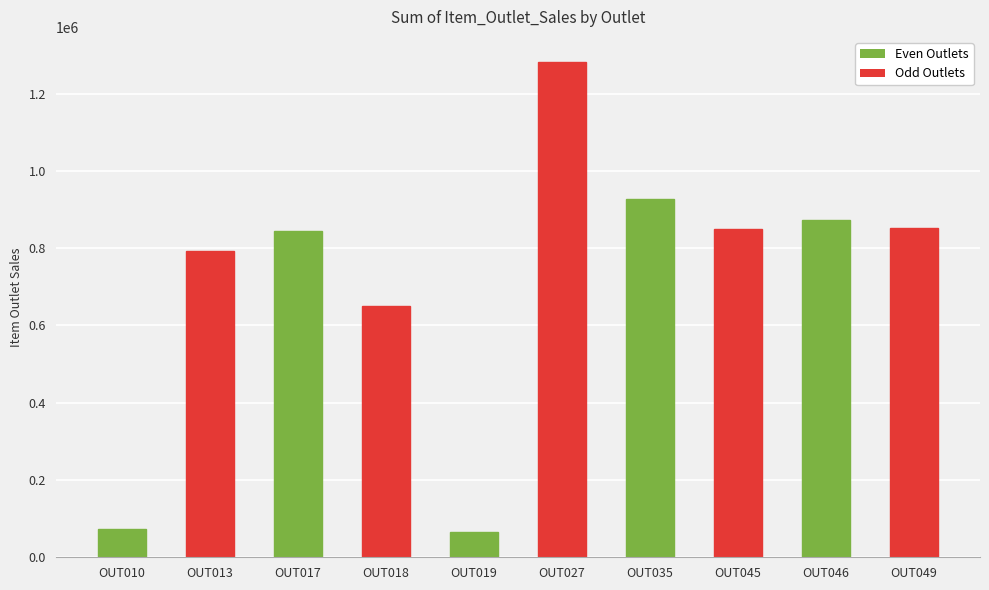

Where is the data nearest to the value 673482?

OUT018